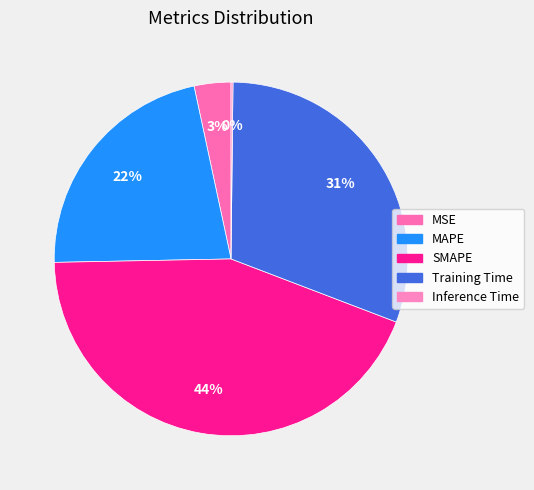

What is the change in value from SMAPE to Training Time?

-0.6